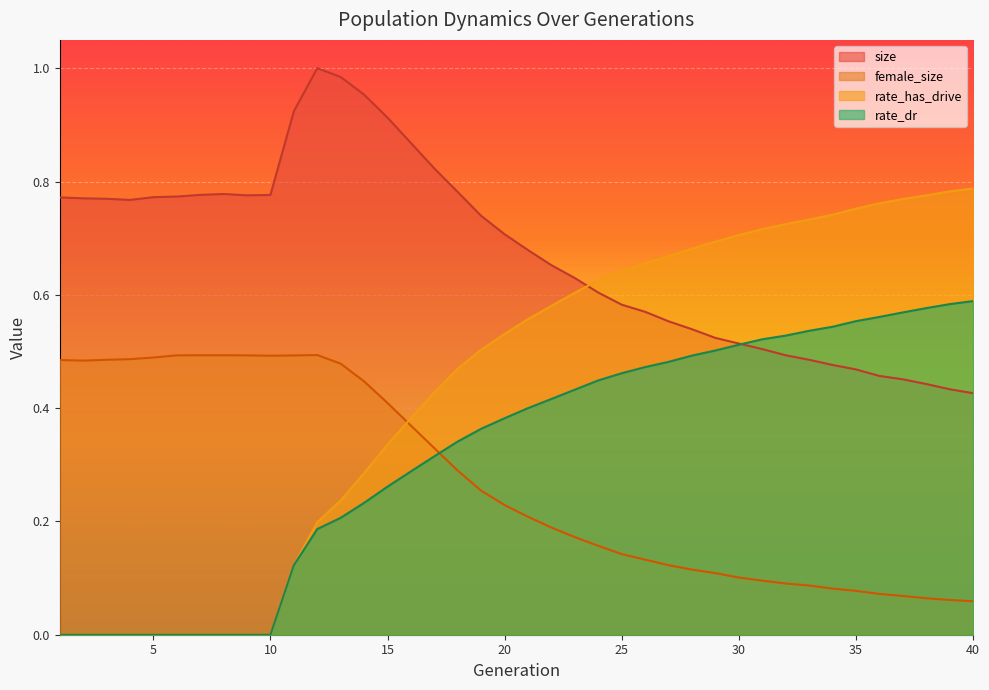

How many interior local peaks does the female_size series have?

2